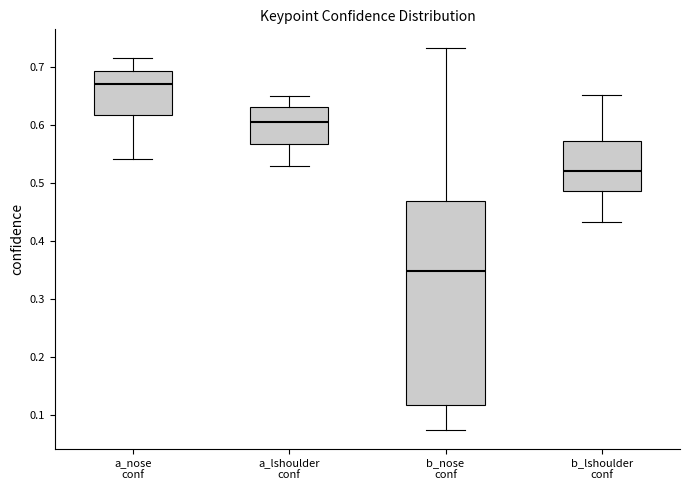

Reading left to right, read every box against the y-axis: the position of its median line, the range the box covers, and the ends of its whiskers. The values are not printed on the chart, so give them approximately, as read against the axis.

a_nose conf: median 0.67, box 0.62 to 0.69, whiskers 0.54 to 0.71
a_lshoulder conf: median 0.60, box 0.57 to 0.63, whiskers 0.53 to 0.65
b_nose conf: median 0.35, box 0.12 to 0.47, whiskers 0.07 to 0.73
b_lshoulder conf: median 0.52, box 0.48 to 0.57, whiskers 0.43 to 0.65